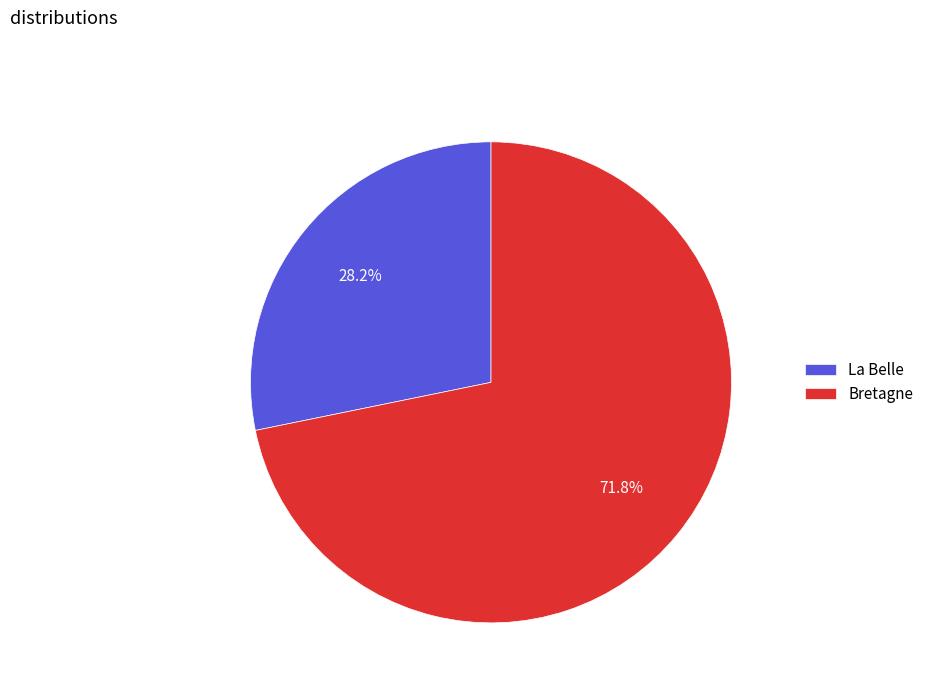

Between Bretagne and La Belle, which is larger?

Bretagne